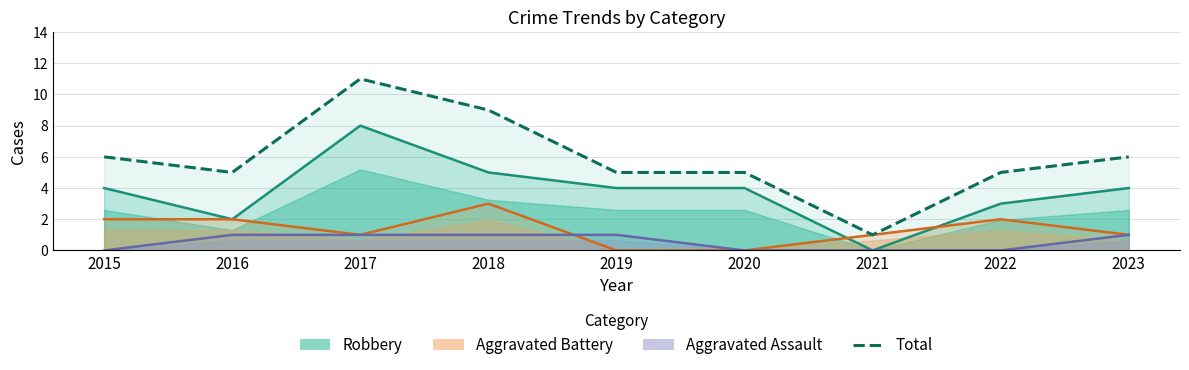

True or false: Total and Robbery intersect in this chart.

False